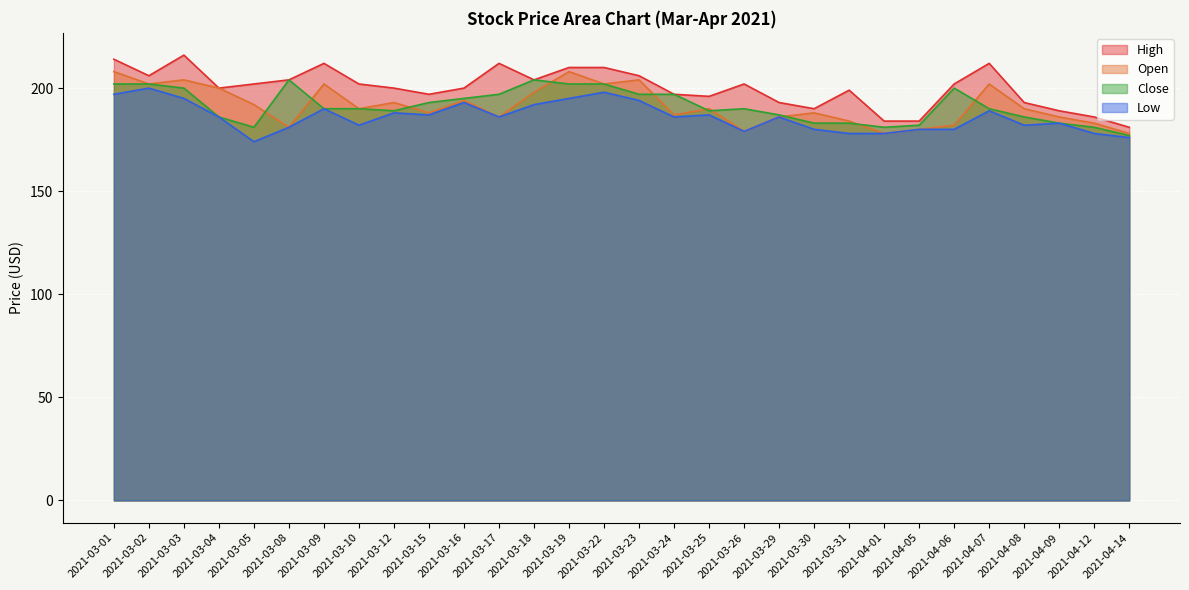

What is the label of the 7th point from the right?

2021-04-05